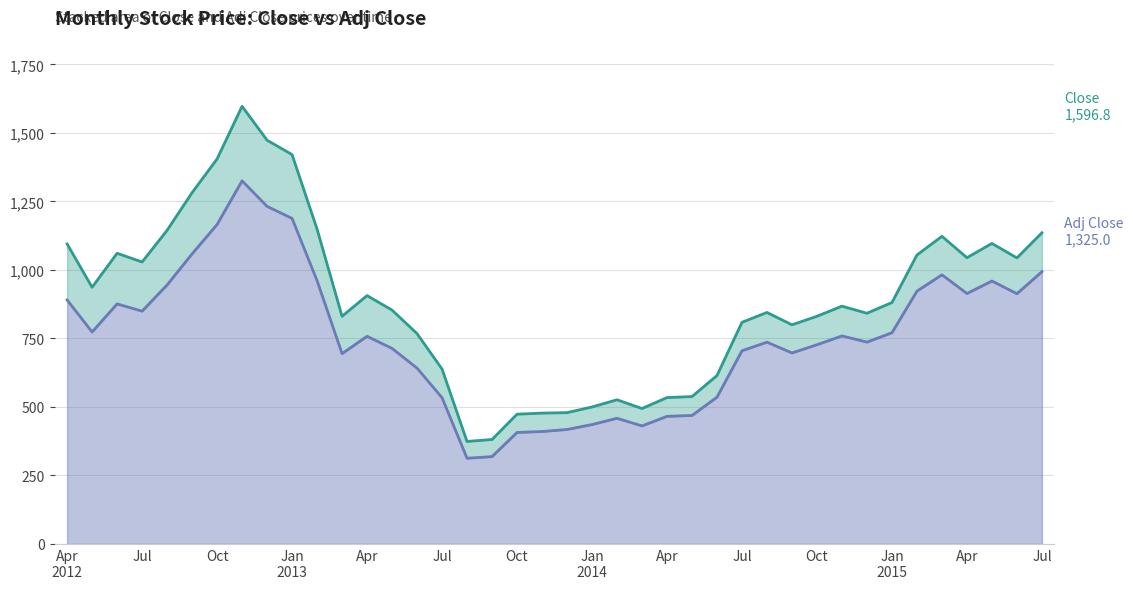

Does the chart display data point markers on the line(s)?

No